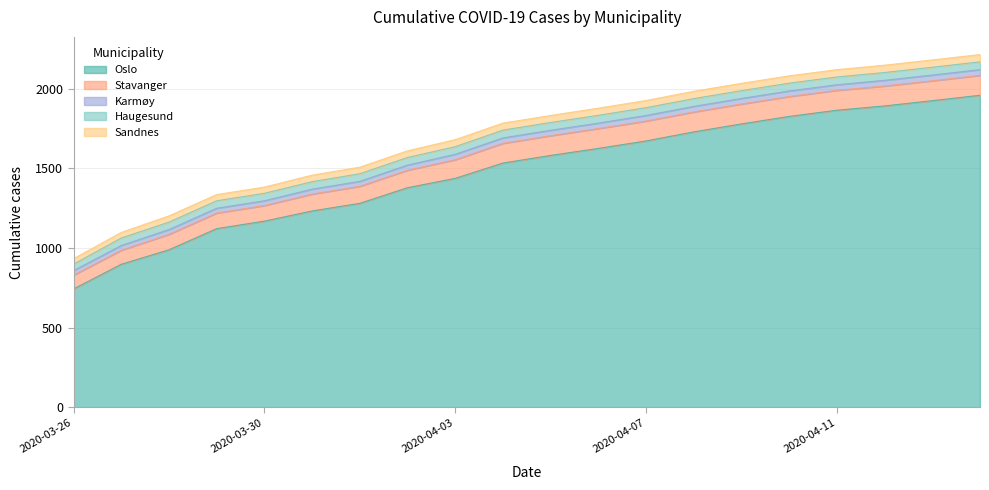

At how many categories does at least one series exceed 331?

20